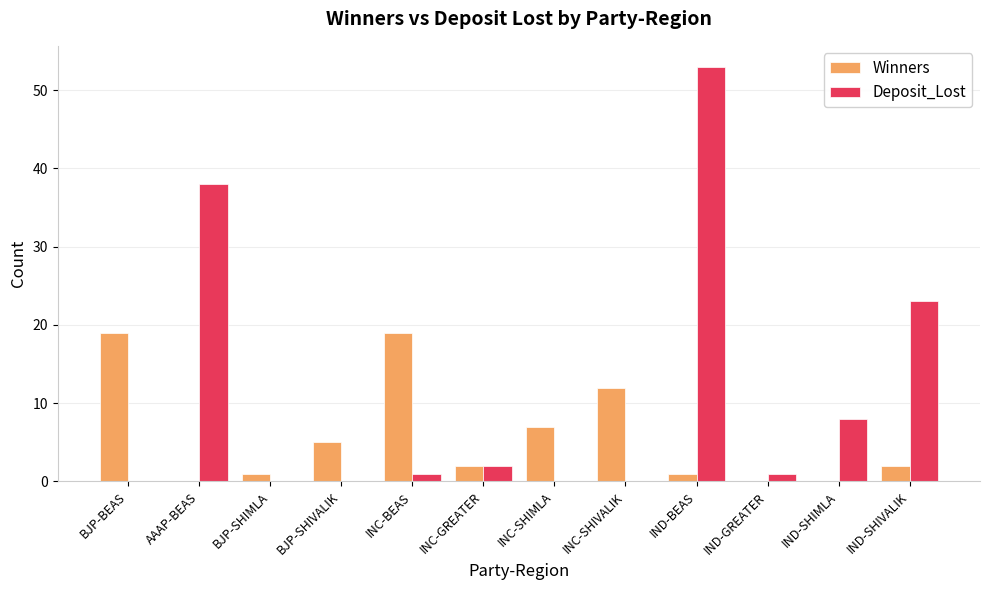

What is the sum of the Deposit_Lost values at BJP-BEAS and AAAP-BEAS?

38